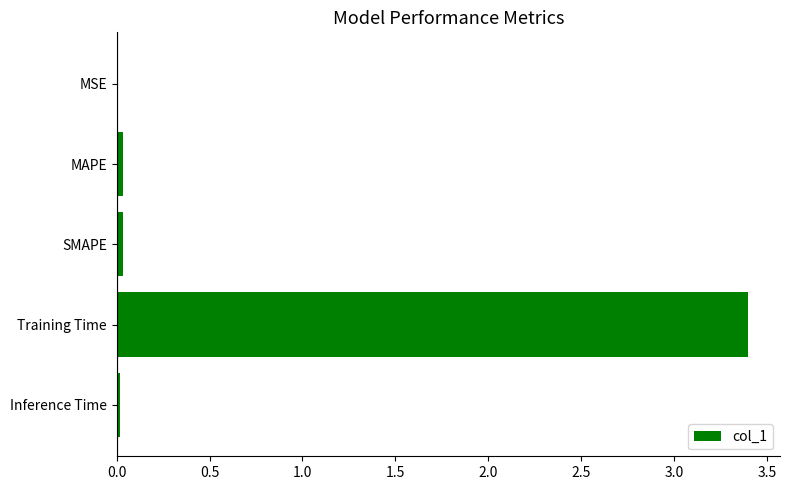

What is the sum of all values?

3.5